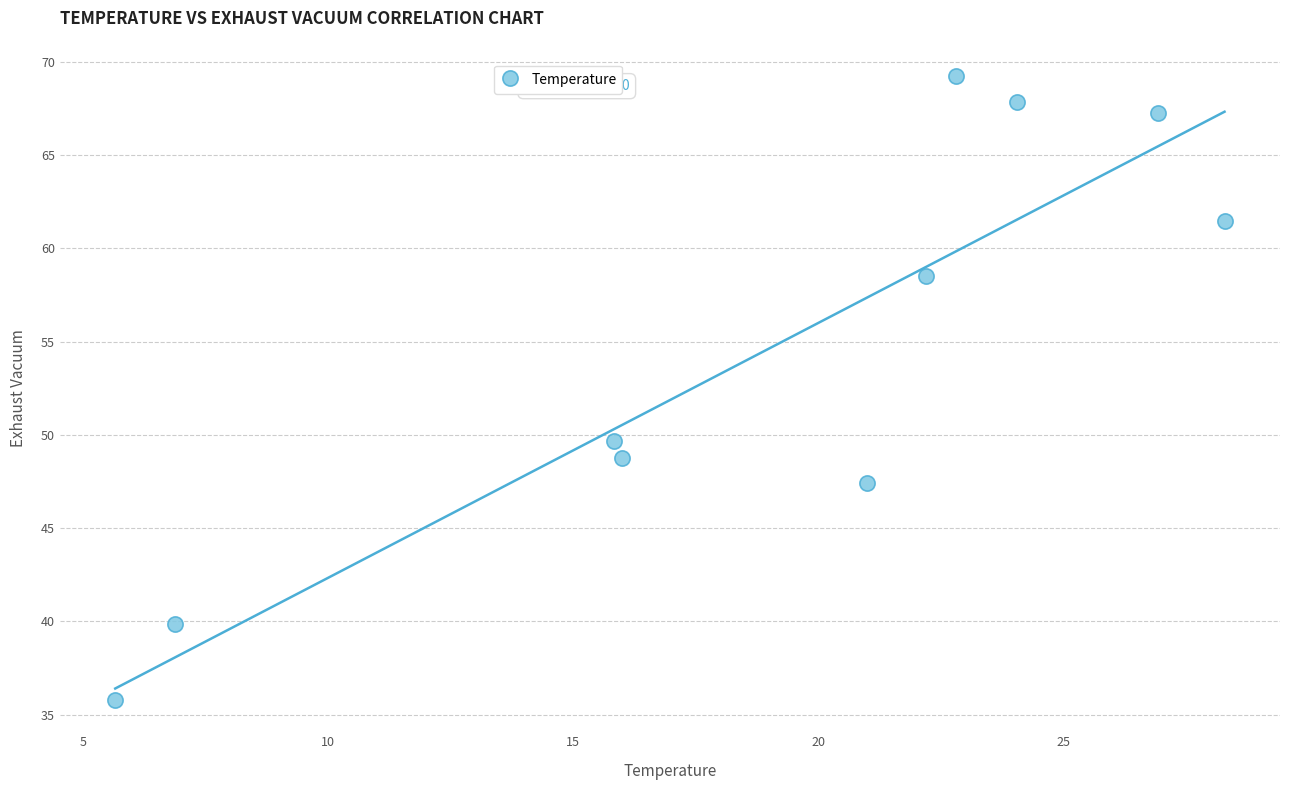

What Y value in the scatter plot is closest to 52?

49.7